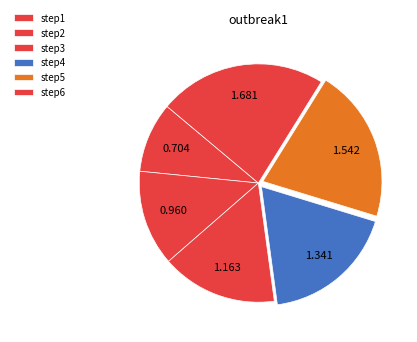

Does step1 represent more than half of the total?

No